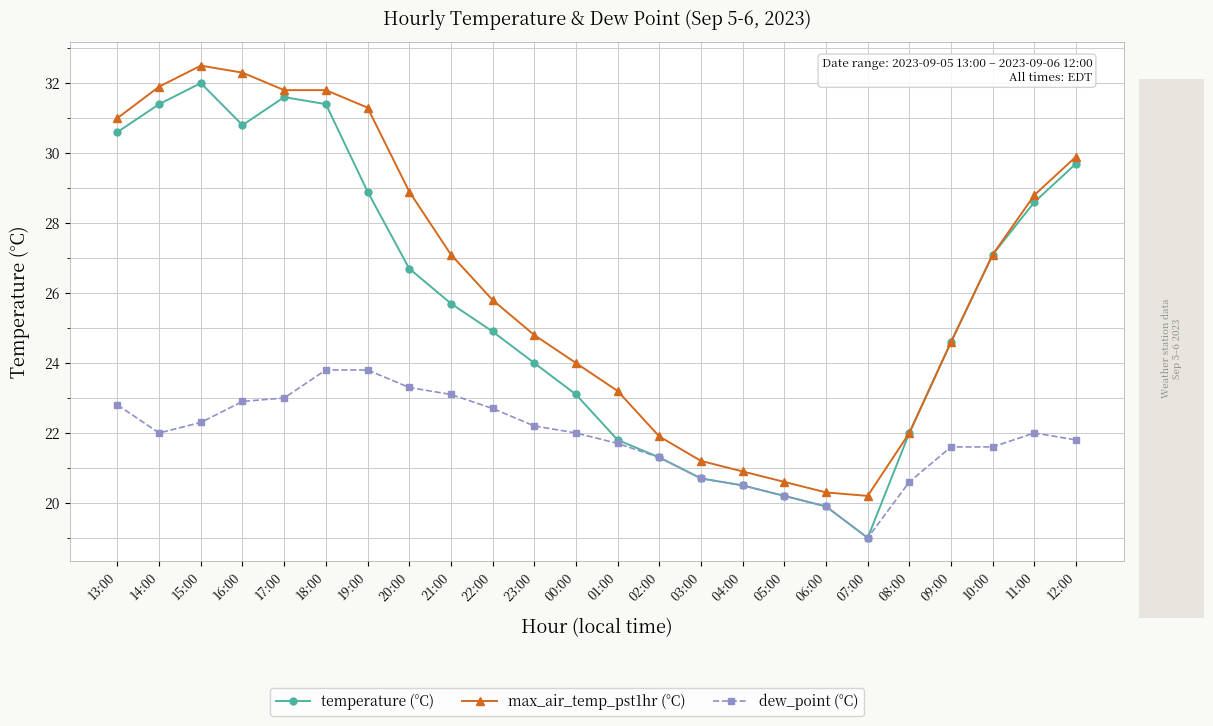

What is the label of the 24th point from the right?

13:00